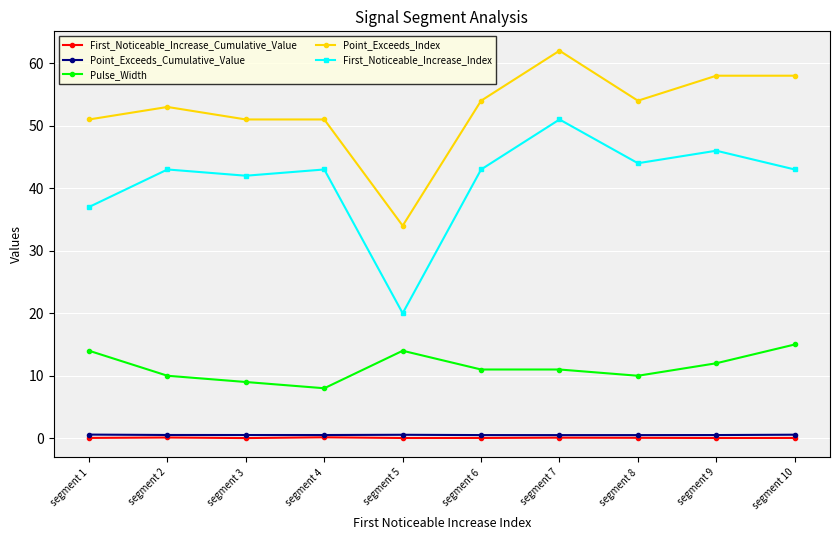

Which series has the widest spread of values?

First_Noticeable_Increase_Index